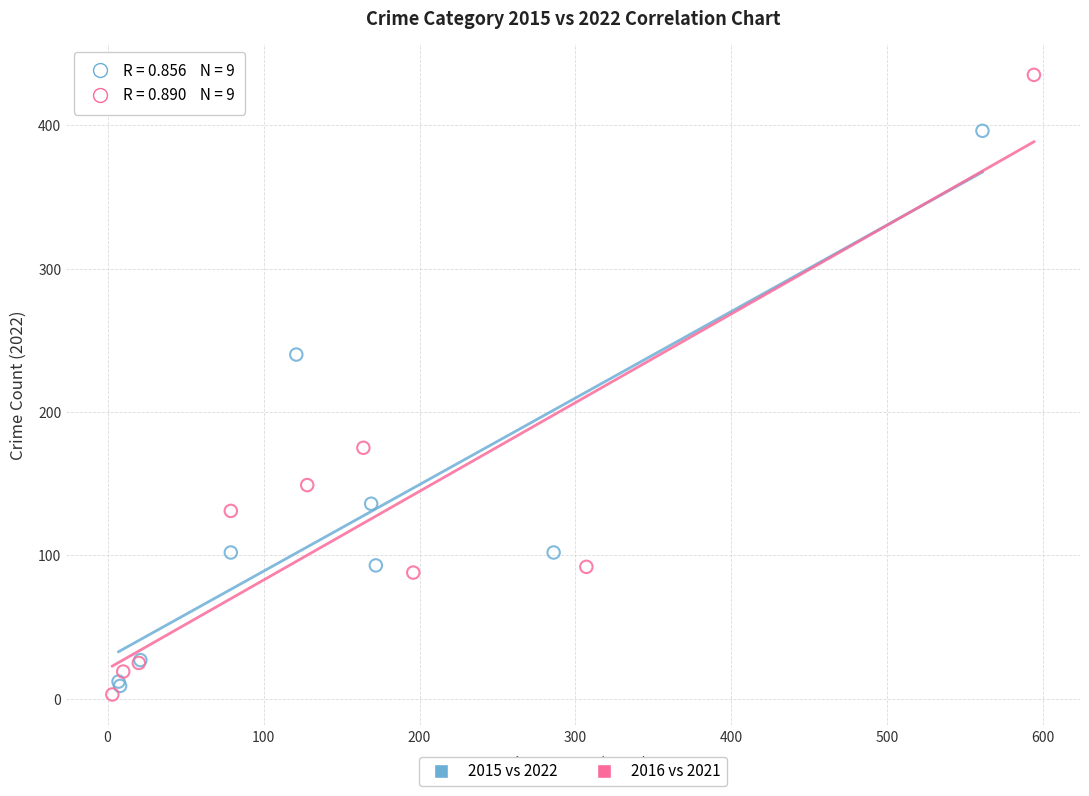

Which series has the widest spread of Y values?

2016 vs 2021